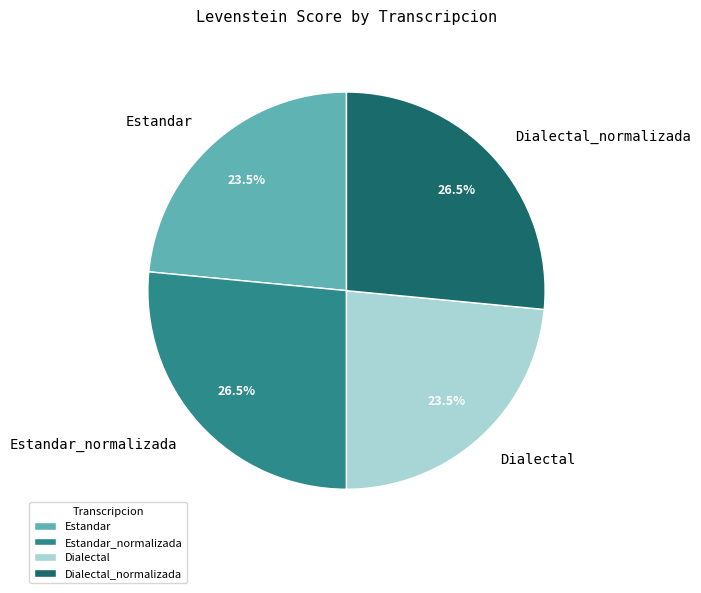

To the nearest percent, what is the combined percentage of Estandar and Dialectal_normalizada?

50%